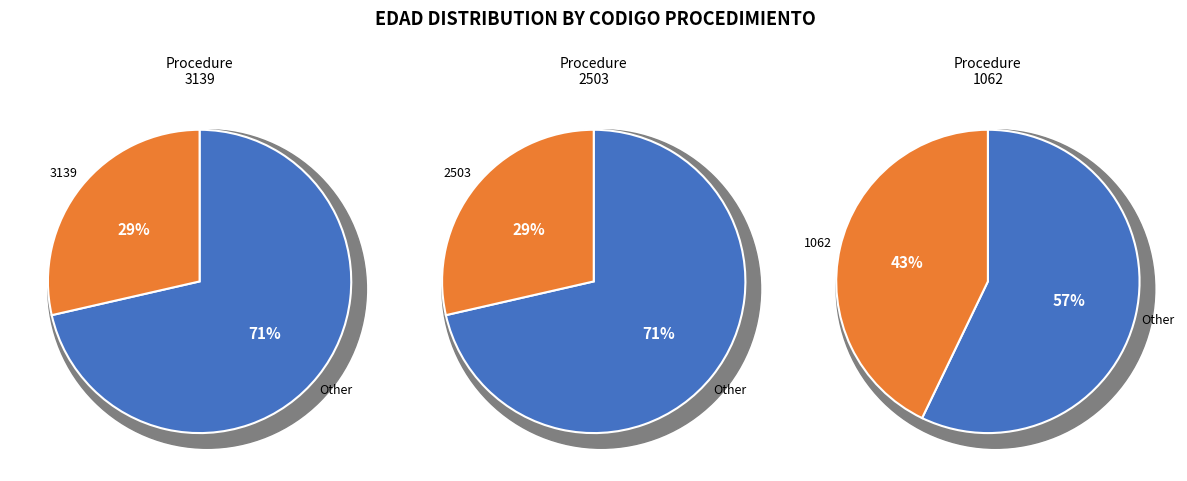

What portion of the pie excludes 2503?

71.4%